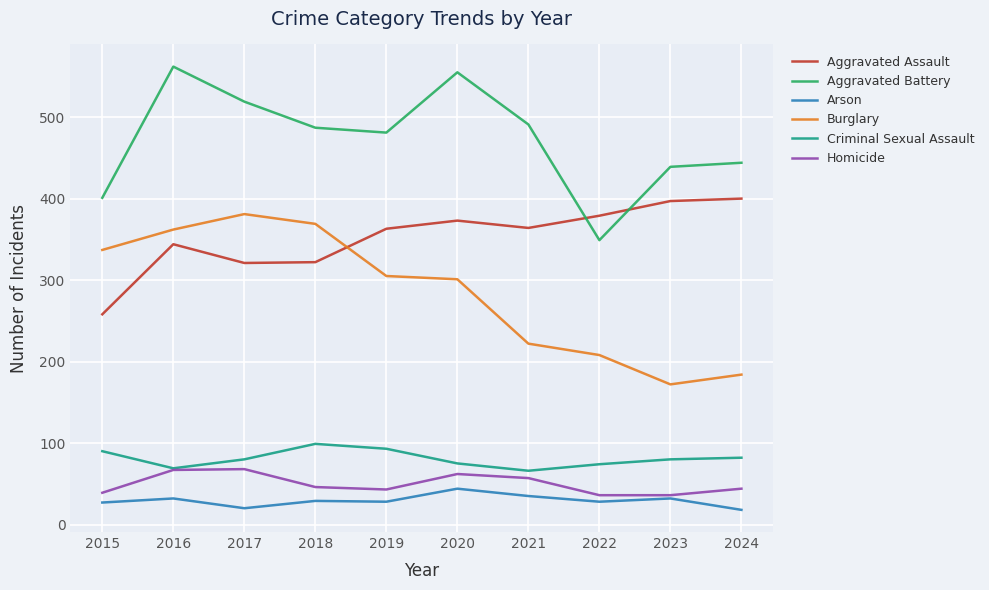

The Arson series shows 9 at 2023. True or false?

False